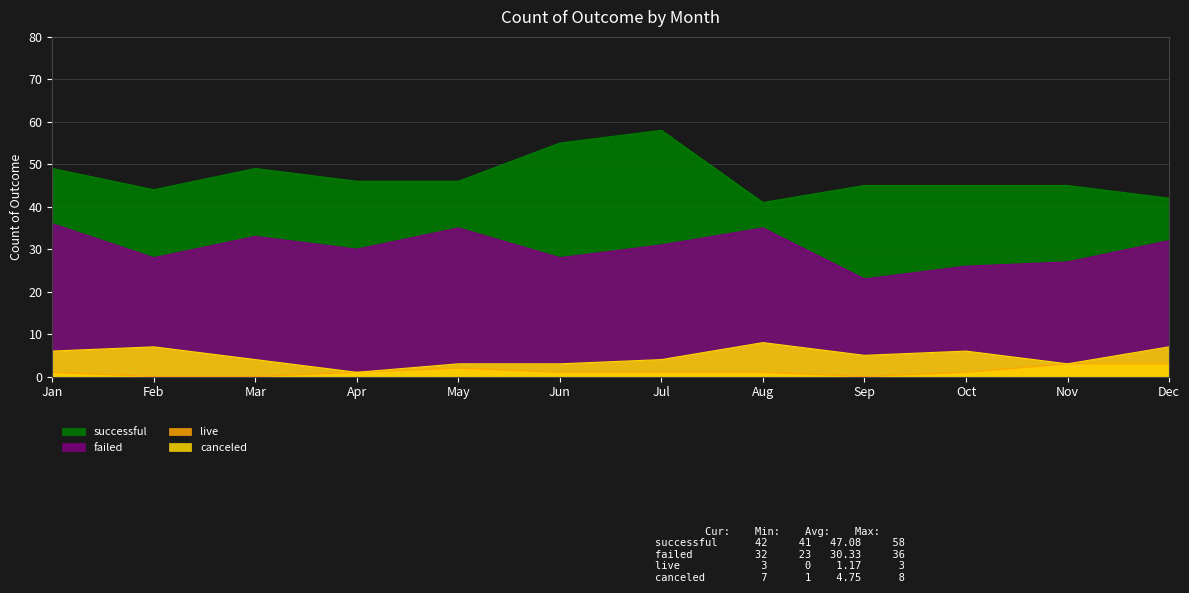

At which category is the sum across all series the highest?

Jul